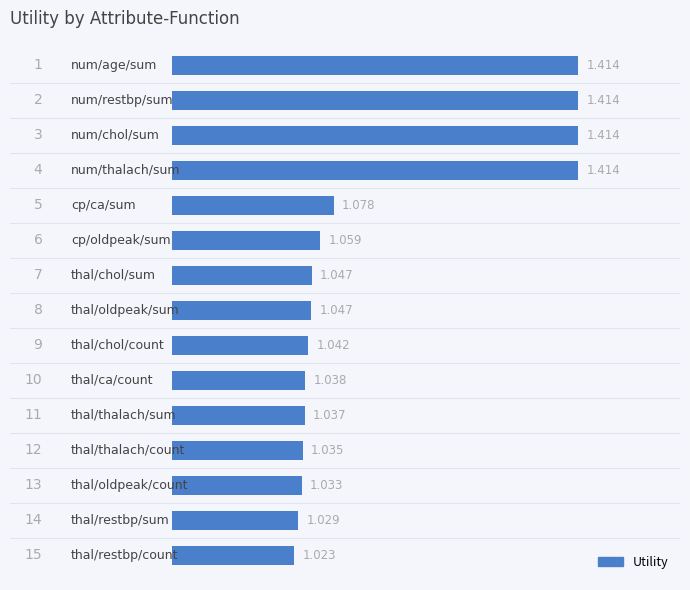

How many bars are there in total?

15